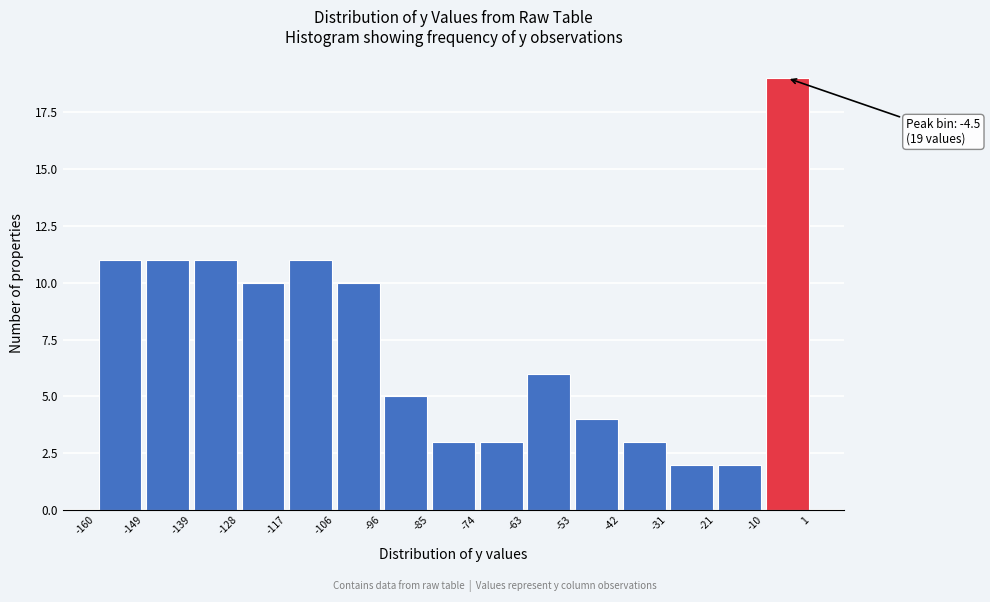

Which range on the x-axis has the tallest bar?

-10 to 1